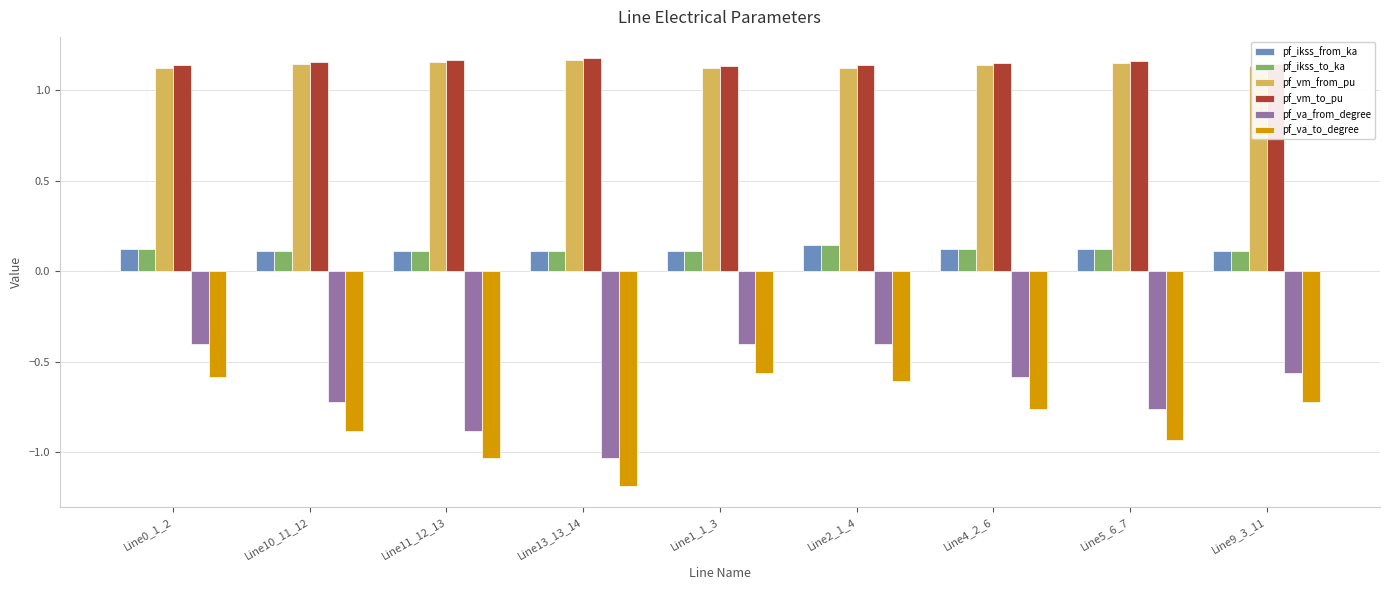

What is the difference between the maximum and second lowest values in the pf_va_from_degree series?

0.5